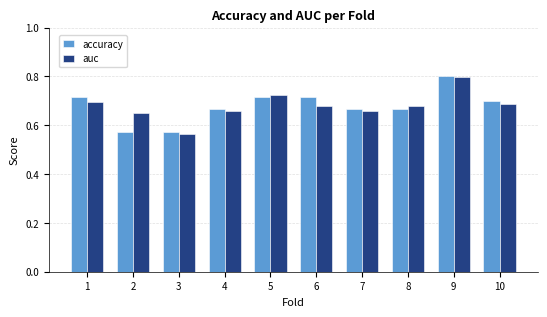

What is the maximum value for accuracy?

0.8